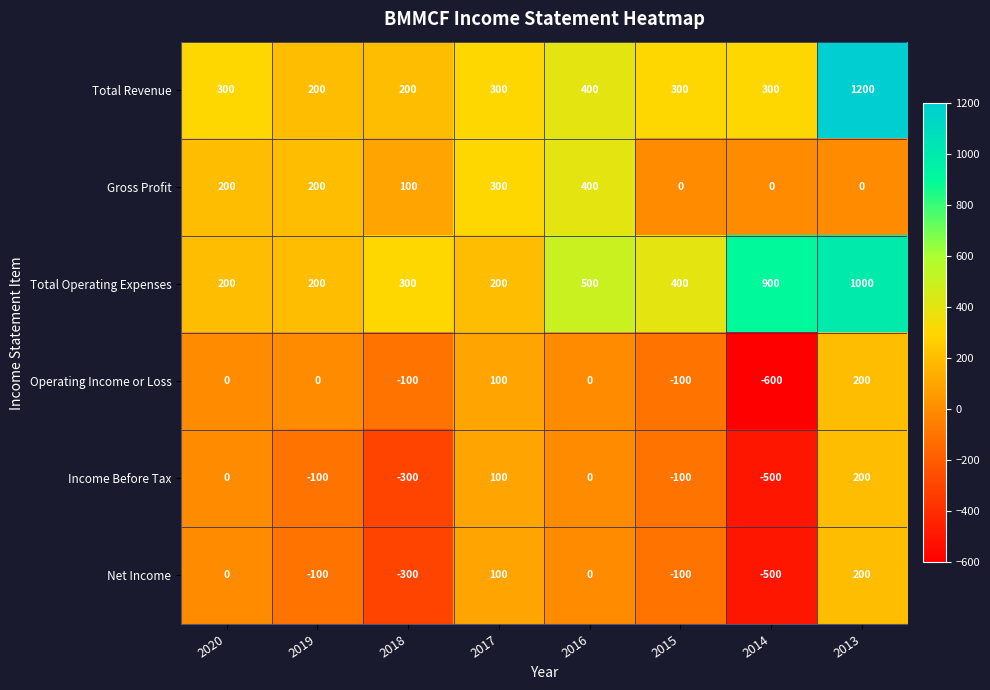

How many Operating Income or Loss values are between -100 and 100?

6